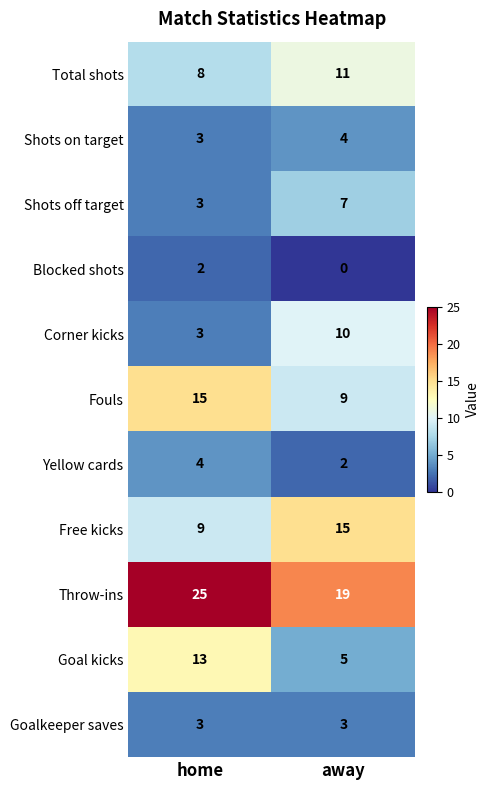

Which category has the highest value across all series?

home